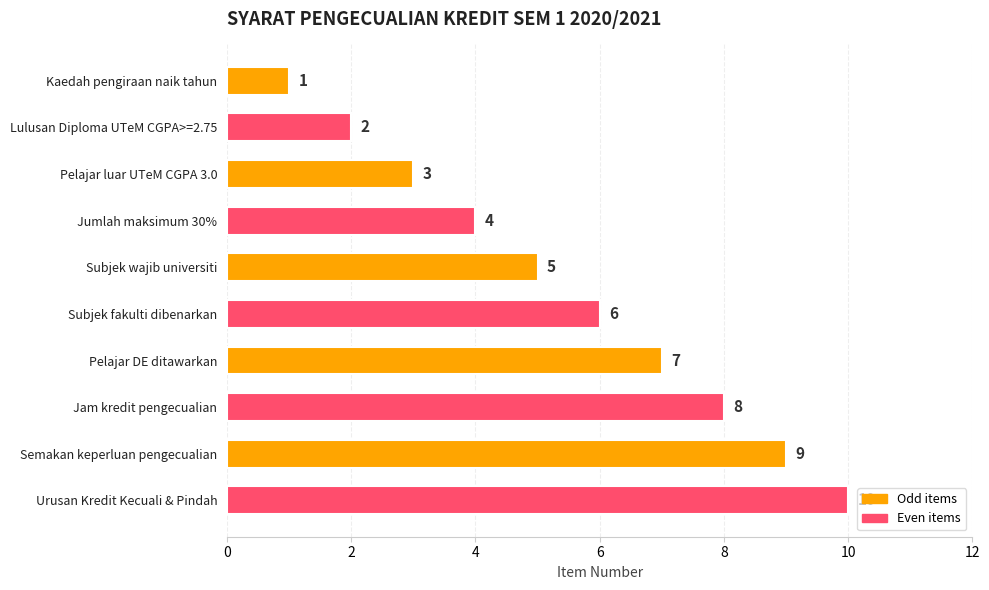

What is the change in value from Pelajar luar UTeM CGPA 3.0 to Urusan Kredit Kecuali & Pindah?

+7